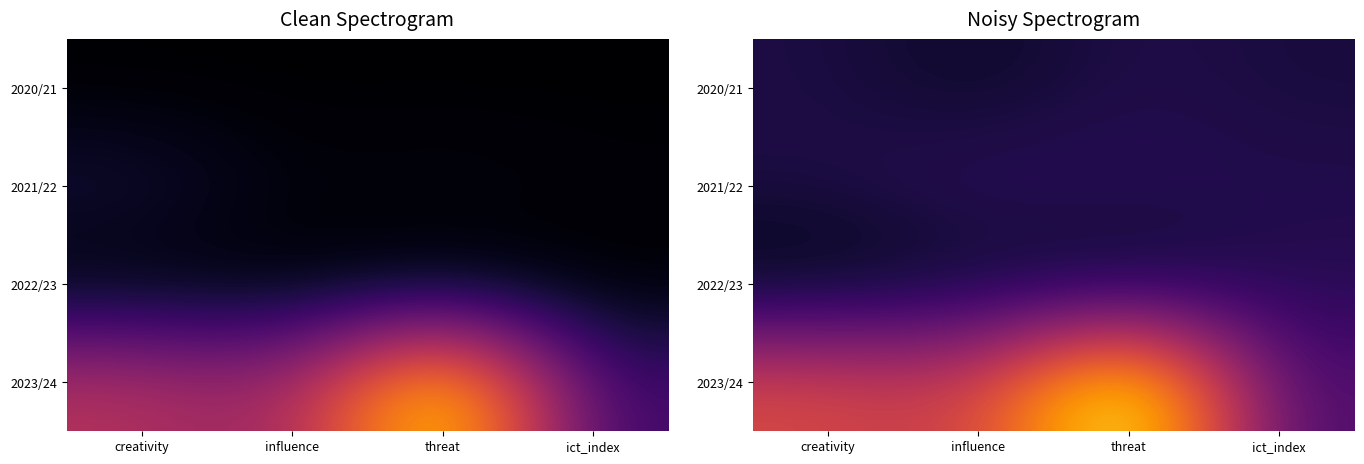

What is the total value across all series at creativity?

48.6